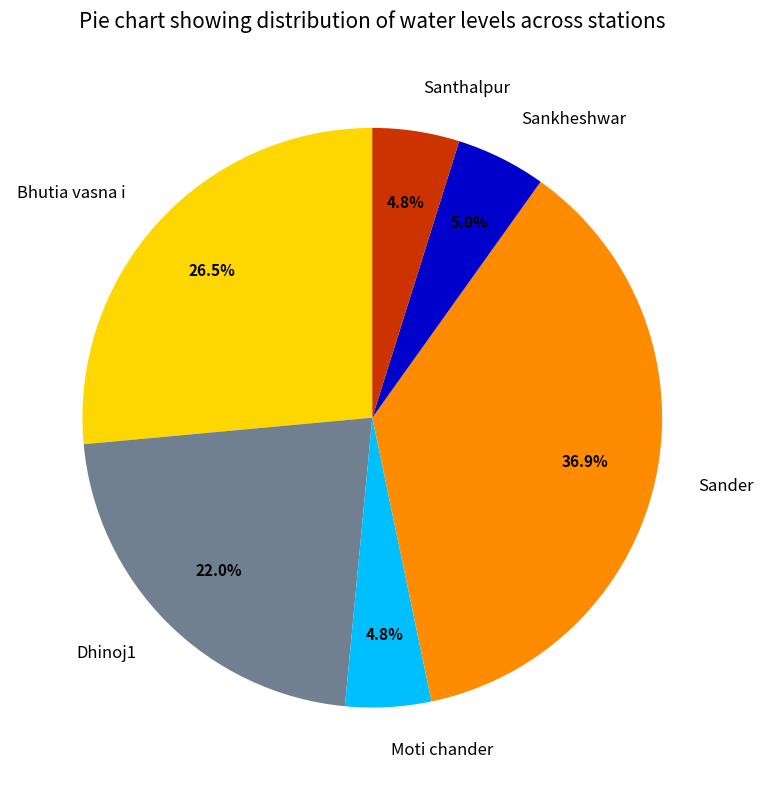

Is the sum of Dhinoj1 and Sander greater than half?

Yes